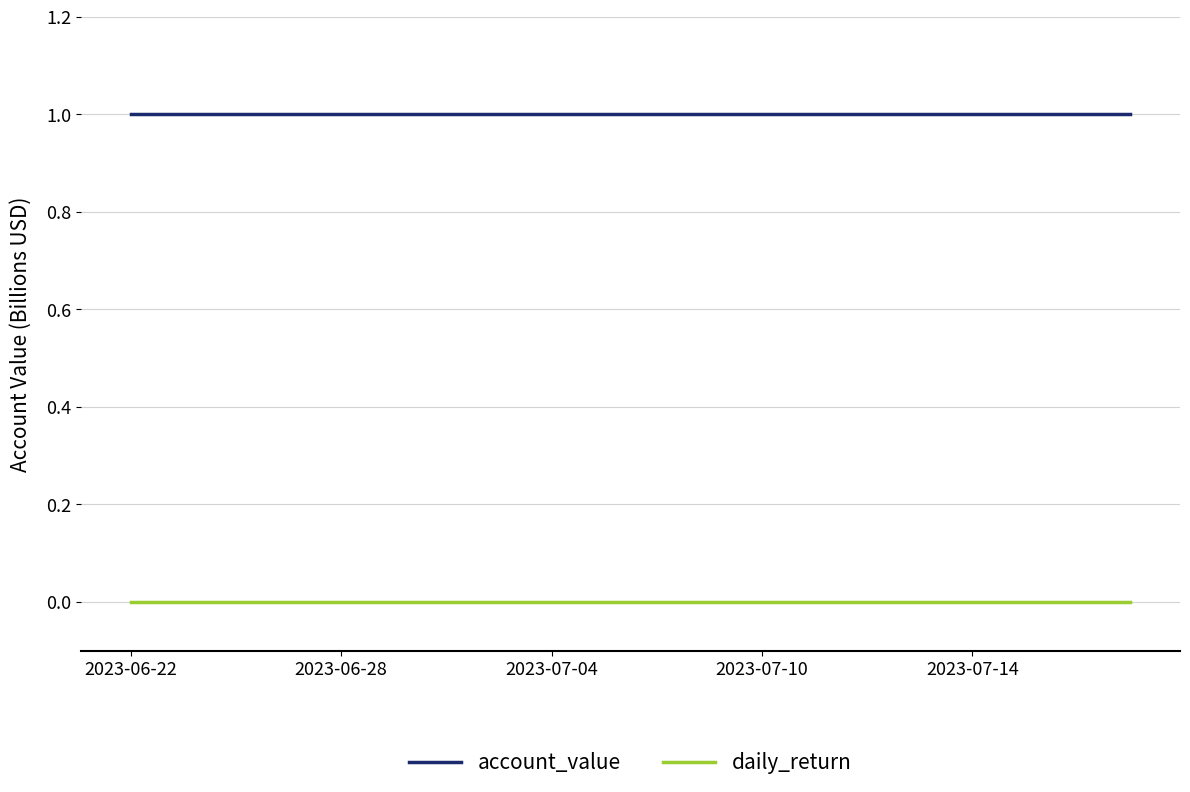

Which series has the largest total across all categories?

account_value